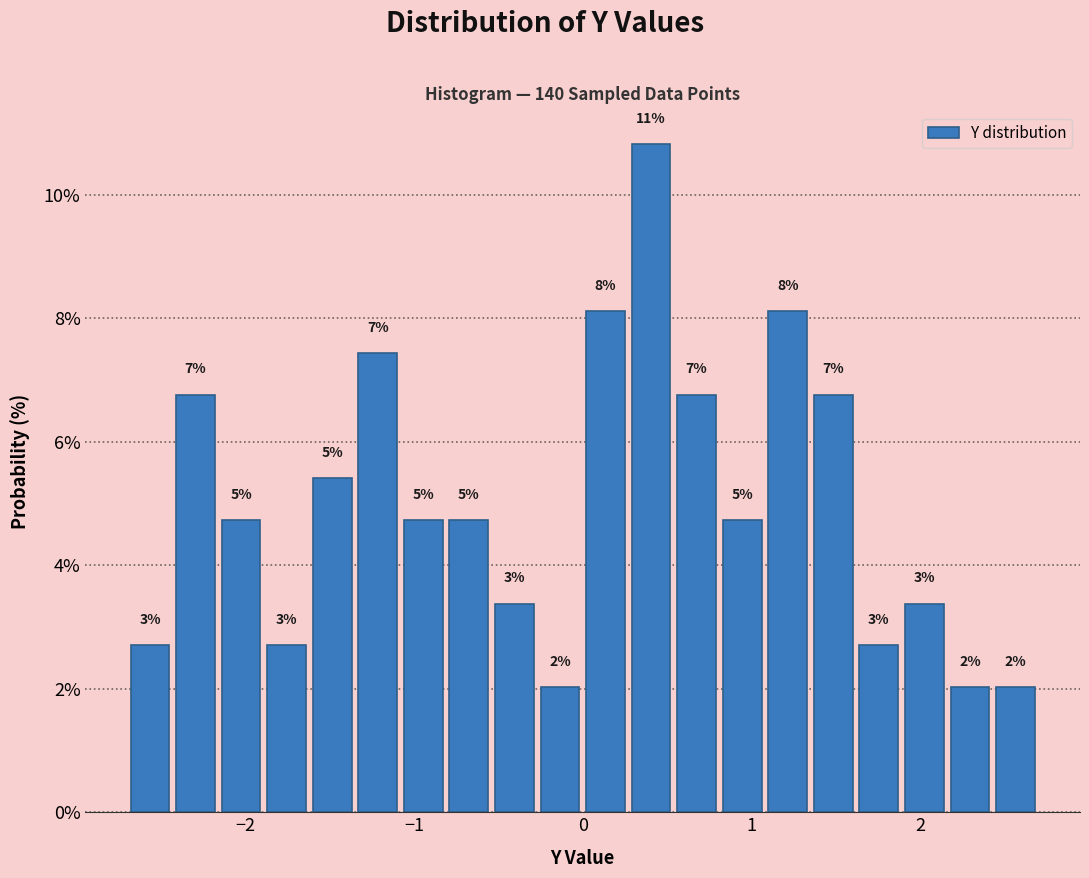

Around what value on the x-axis is the tallest bar? Give the approximate position of its centre, as read against the axis.

0.4